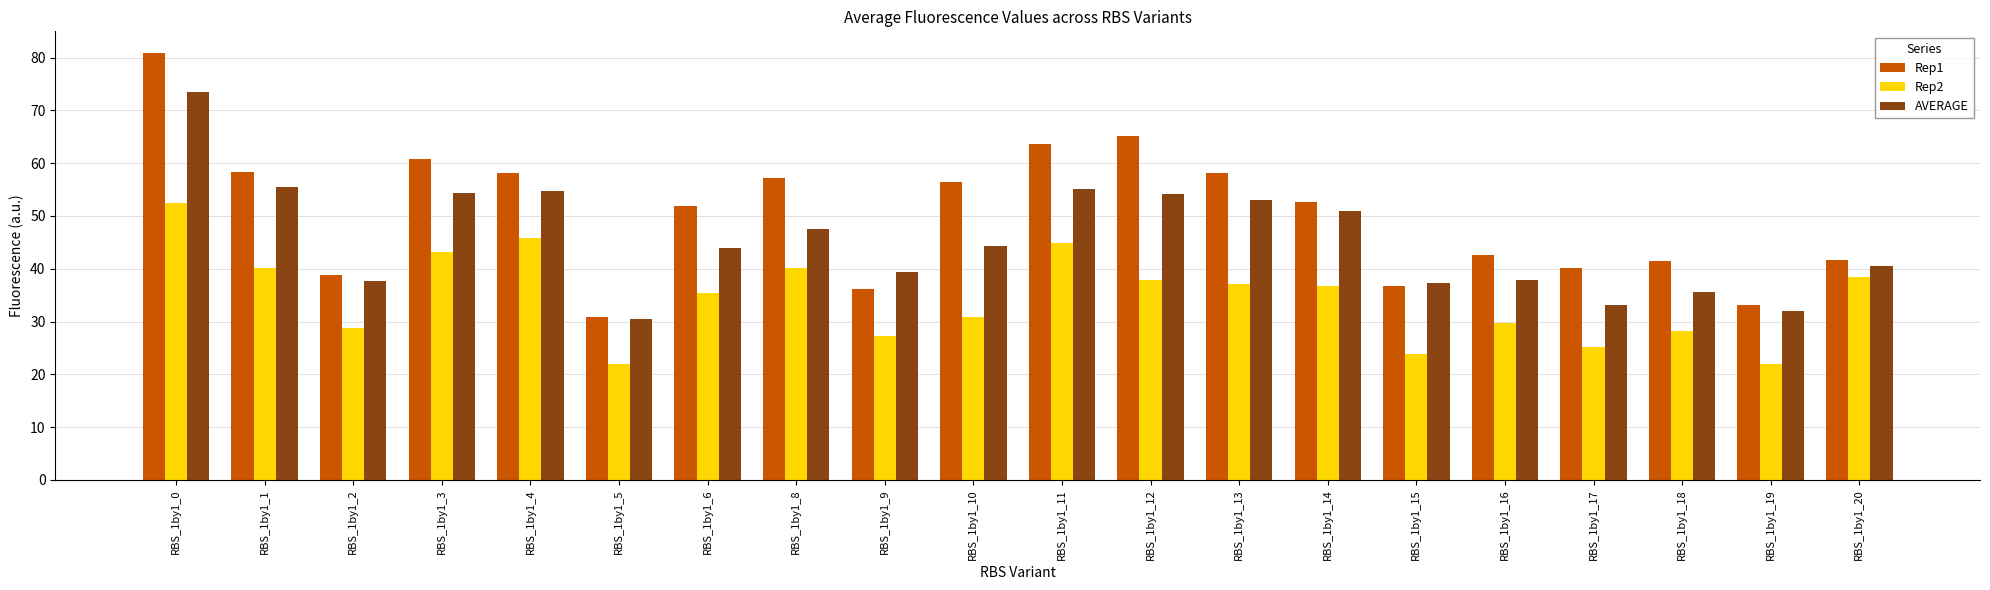

Rank the series at RBS_1by1_6 from highest to lowest value.

Rep1, AVERAGE, Rep2